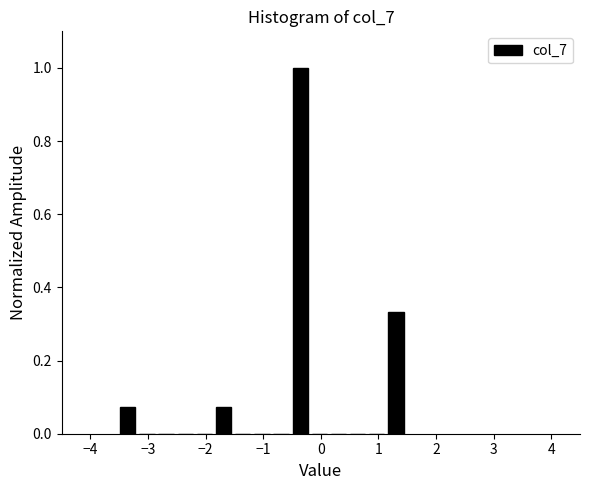

Read against the x-axis, roughly where is the centre of the tallest bar?

-0.4